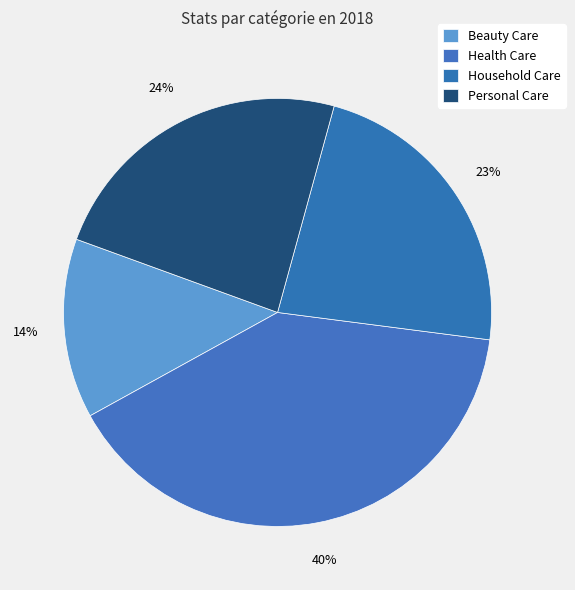

To the nearest percent, what portion does Household Care represent?

23%